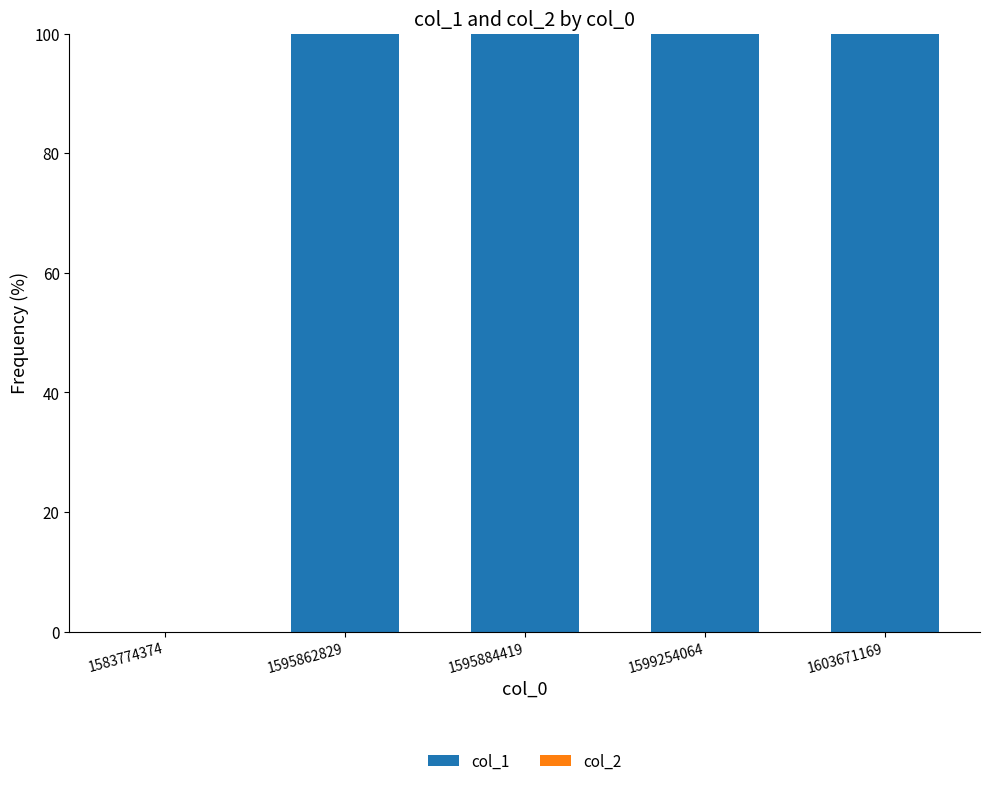

Count the number of data series in this chart.

1